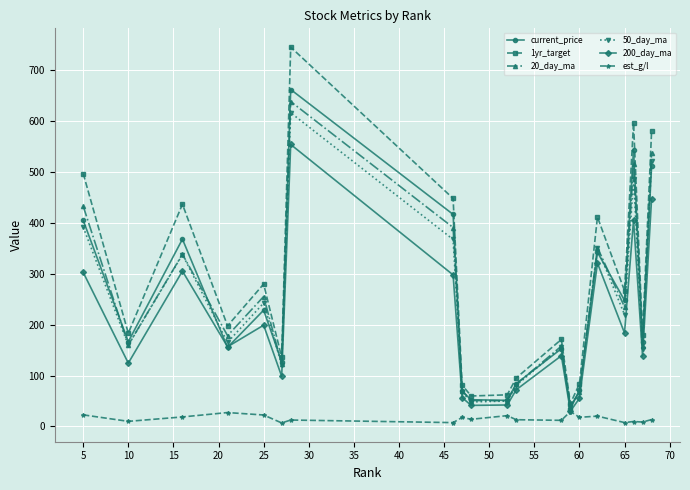

What is the value of the 1yr_target point at the 10th from the left?

59.8